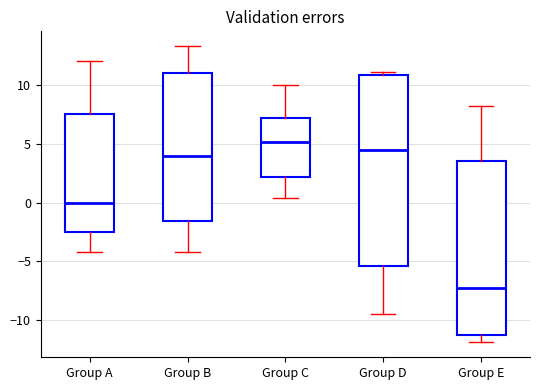

Where does the median line of the box for Group B sit on the y-axis? The values are not printed on the chart, so give them approximately, as read against the axis.

4.0